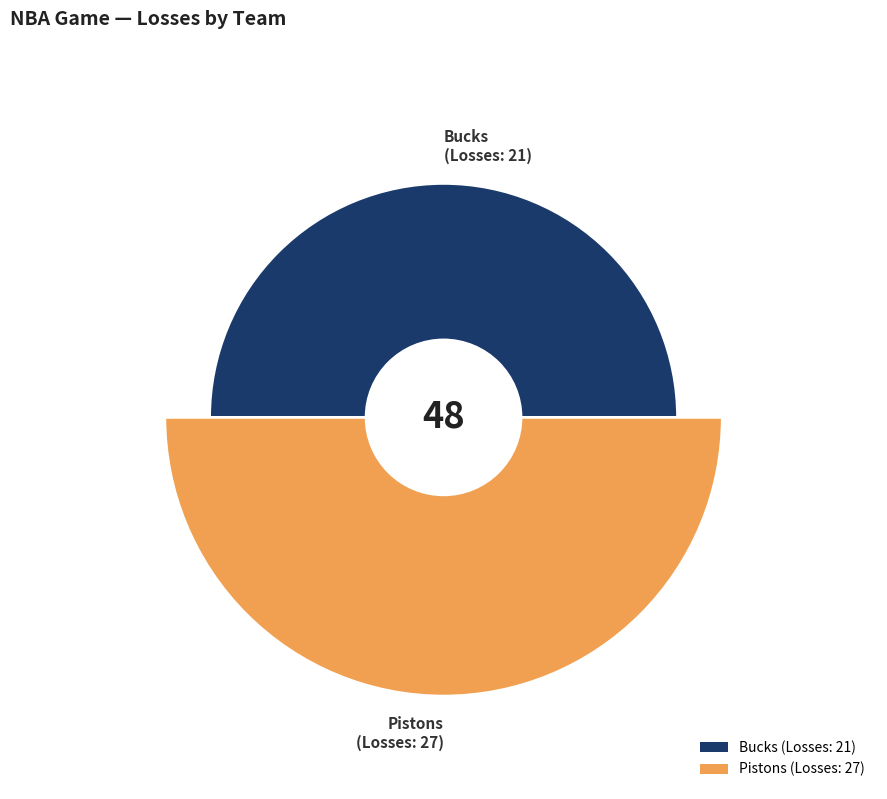

What is the change in value from Bucks to Pistons?

+6